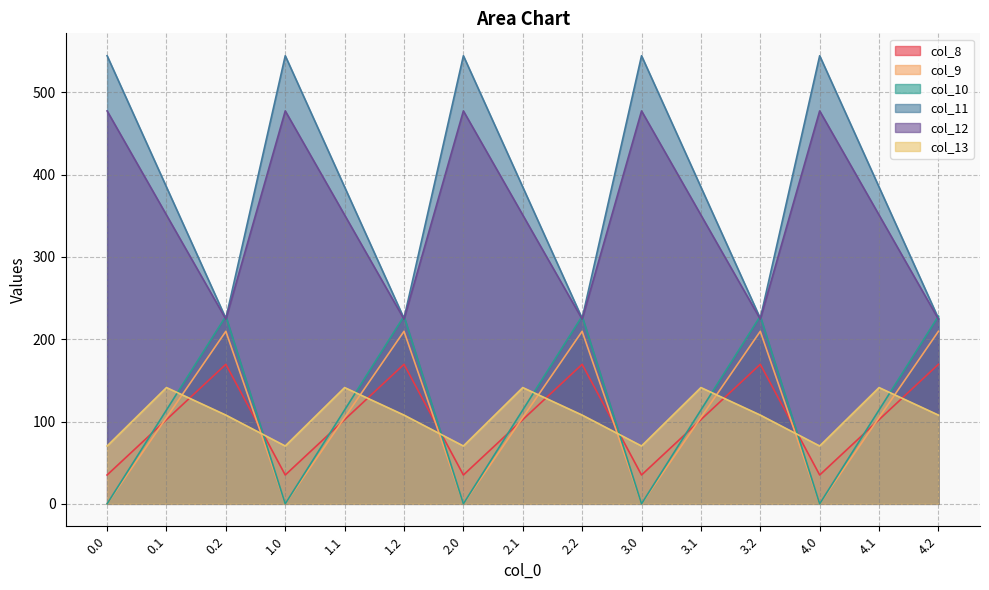

How many interior local peaks does the col_10 series have?

4